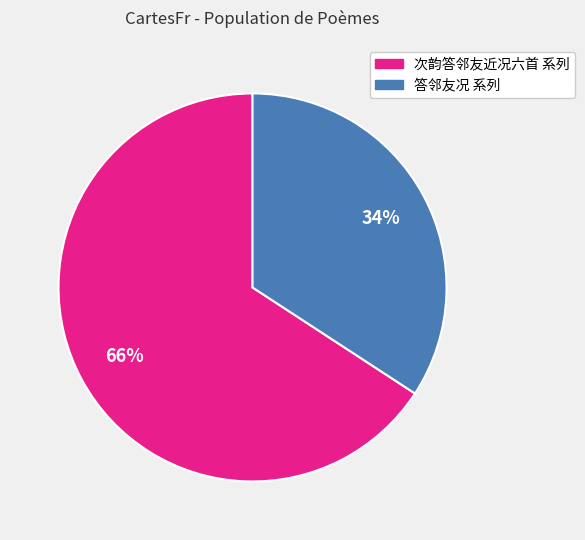

To the nearest percent, what is the average slice percentage?

50%